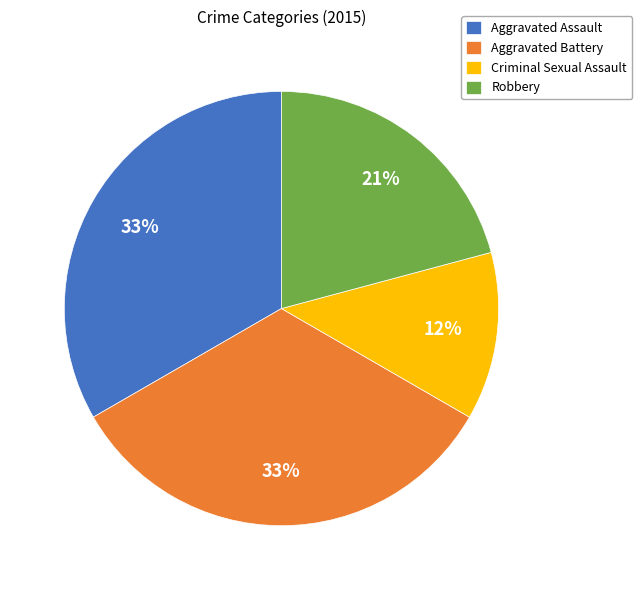

The Criminal Sexual Assault slice represents 12% of the pie. True or false?

True